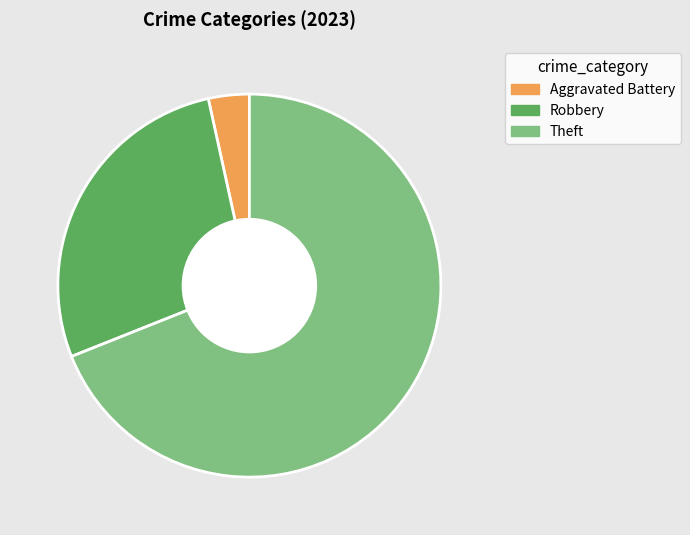

Is the sum of Theft and Robbery greater than half?

Yes